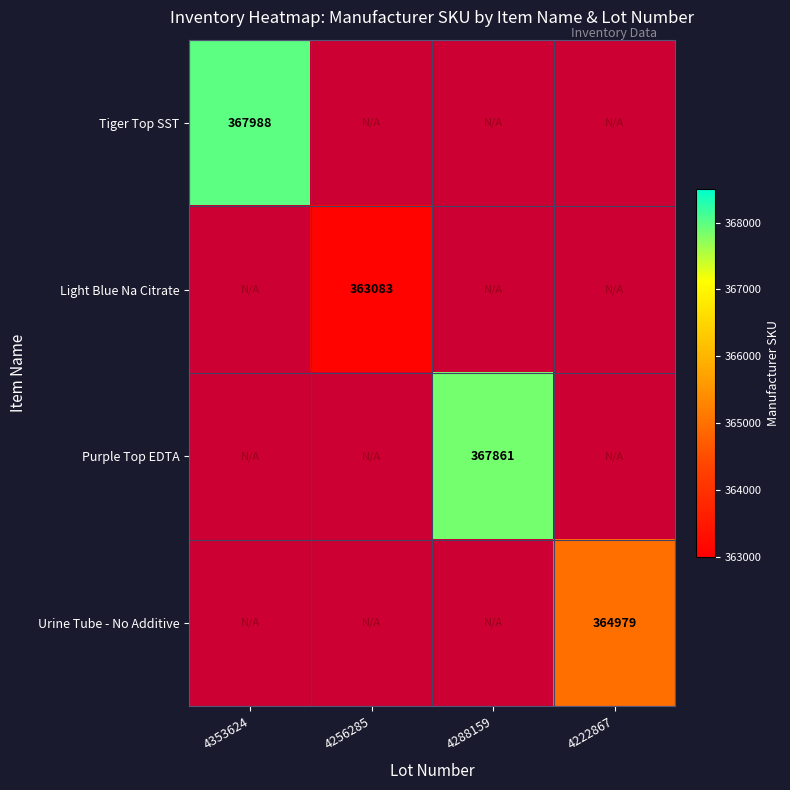

What is the smallest value displayed?

363083.0